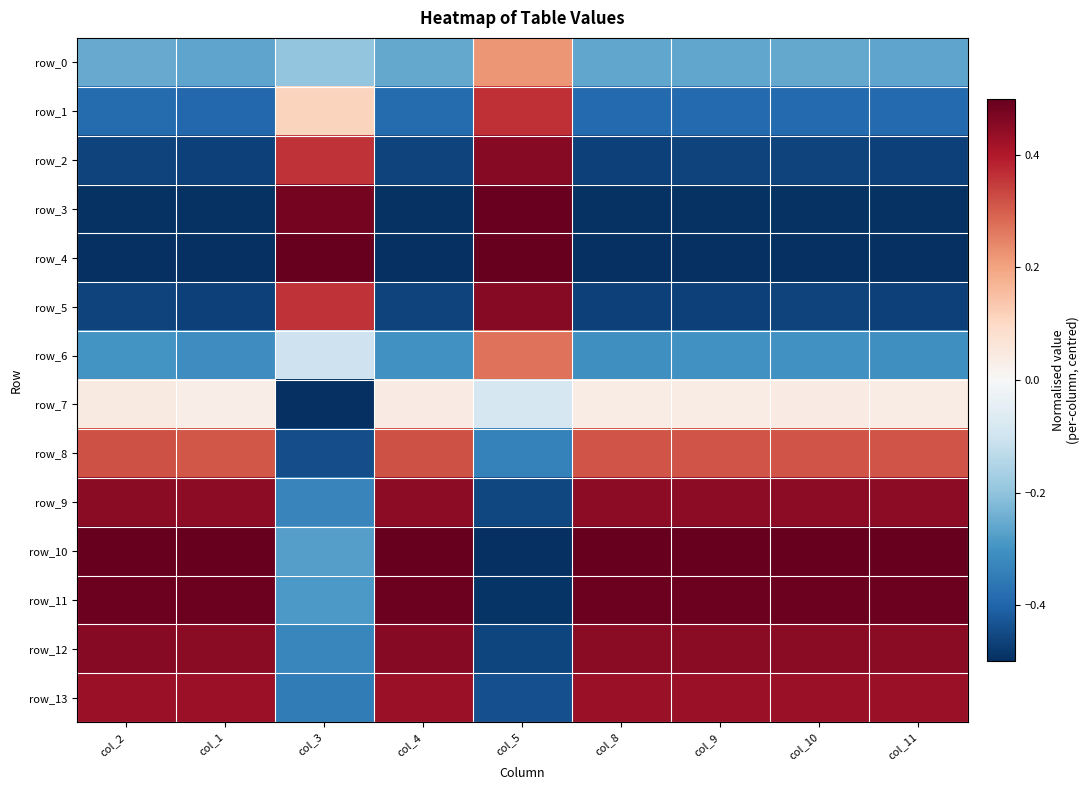

Which series has the largest range (max minus min)?

row_4